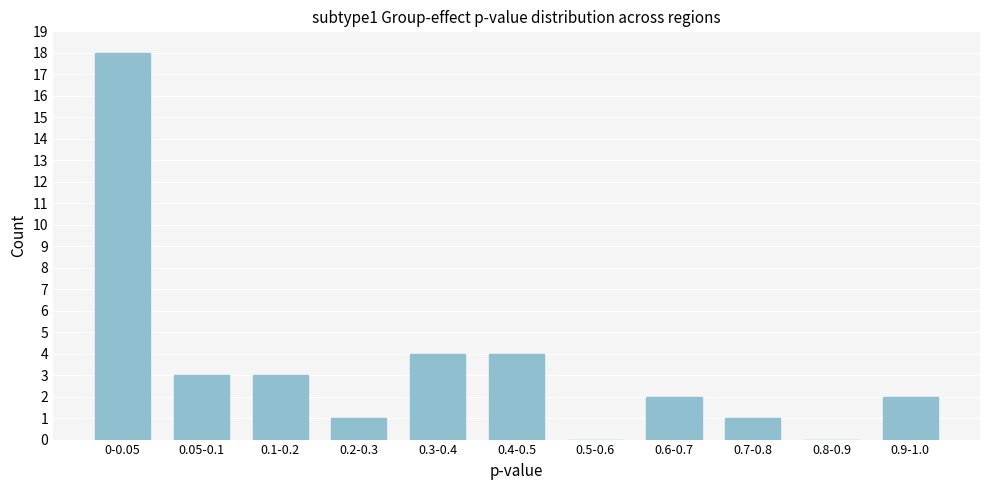

Reading left to right, what are all the values shown in this chart?

0-0.05=18	0.05-0.1=3	0.1-0.2=3	0.2-0.3=1	0.3-0.4=4	0.4-0.5=4	0.5-0.6=0	0.6-0.7=2	0.7-0.8=1	0.8-0.9=0	0.9-1.0=2